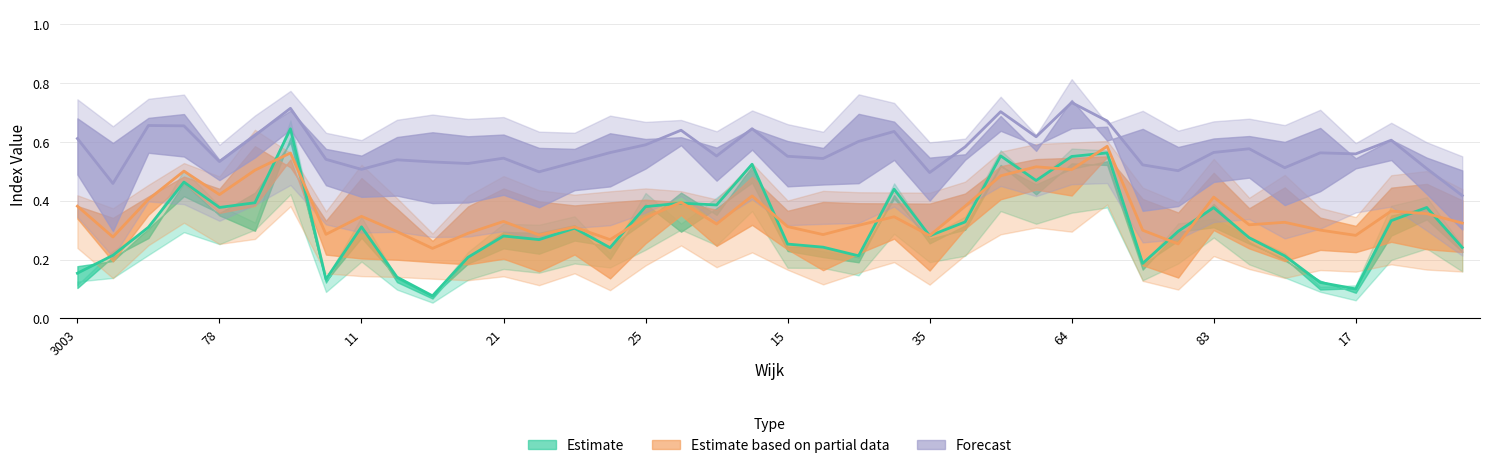

At how many categories does at least one series exceed 0?

40